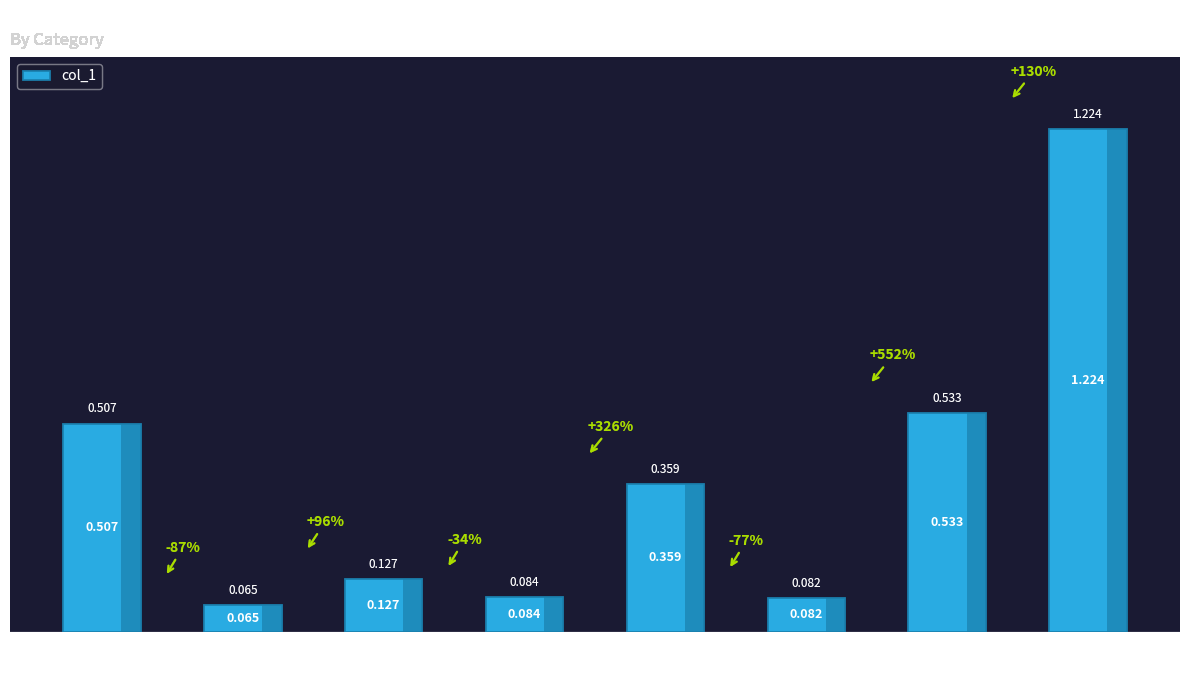

List the labels in order of value, largest first.

all, any, toxicity, profanity, sexually_explicit, threat, identity_attack, severe_toxicity